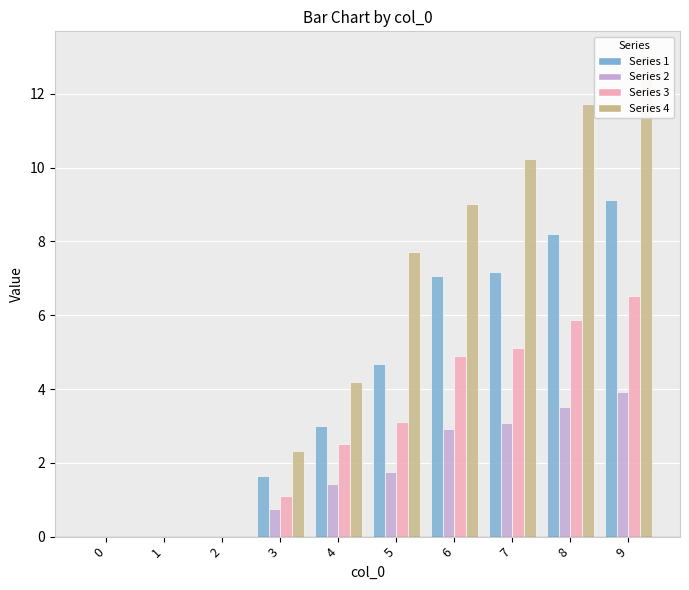

What is the difference between the maximum and second lowest values in the 4 series?

13.0